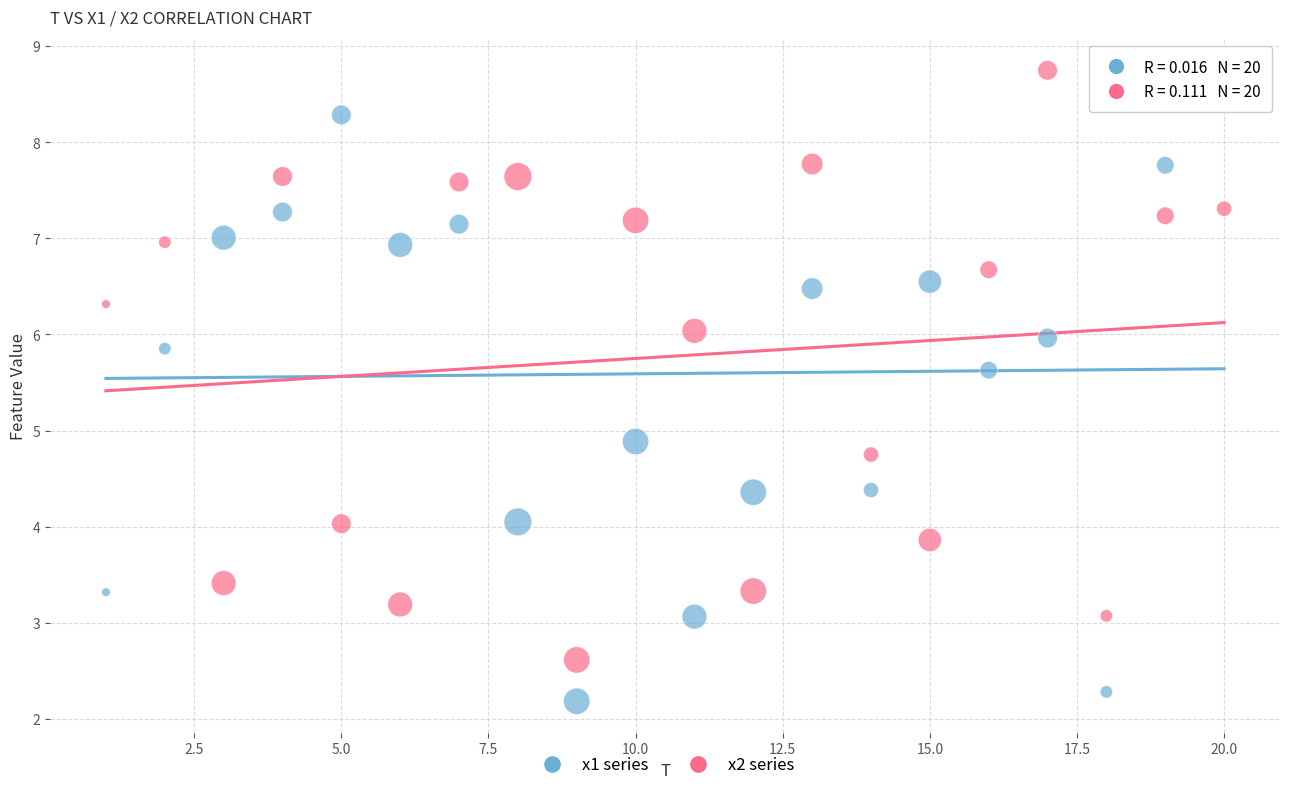

Across all data points, what is the range of X values (max minus min)?

19.0